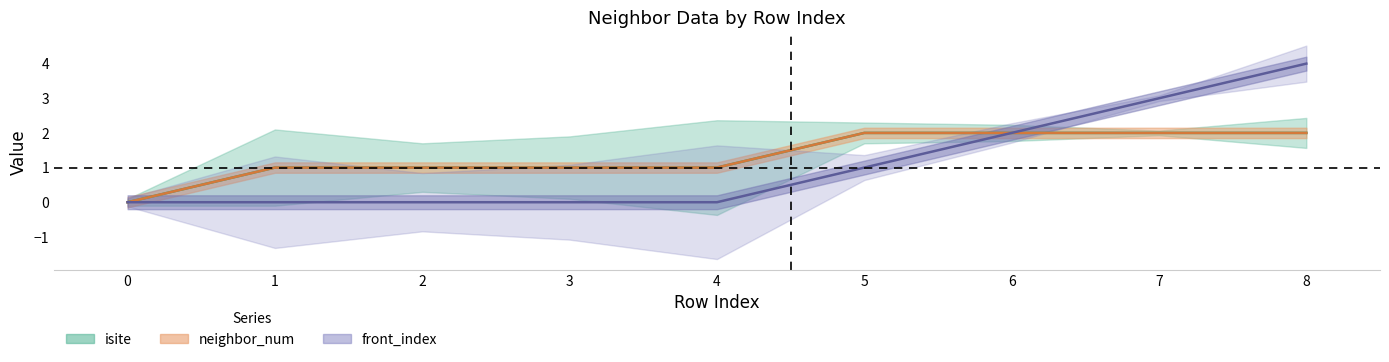

The front_index series shows 4 at 8. True or false?

True